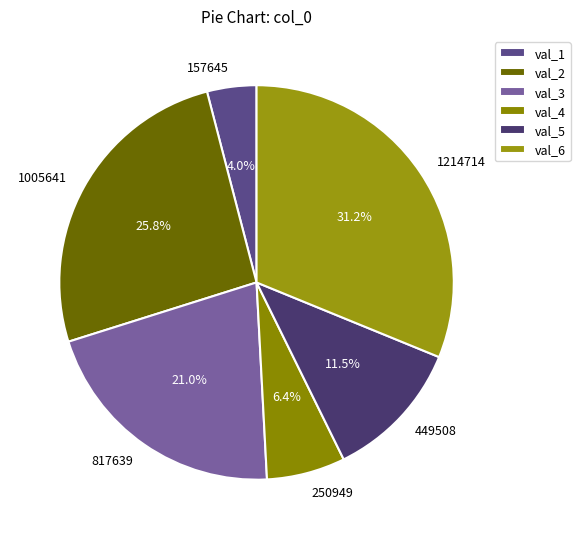

What portion of the pie excludes 250949?

93.6%